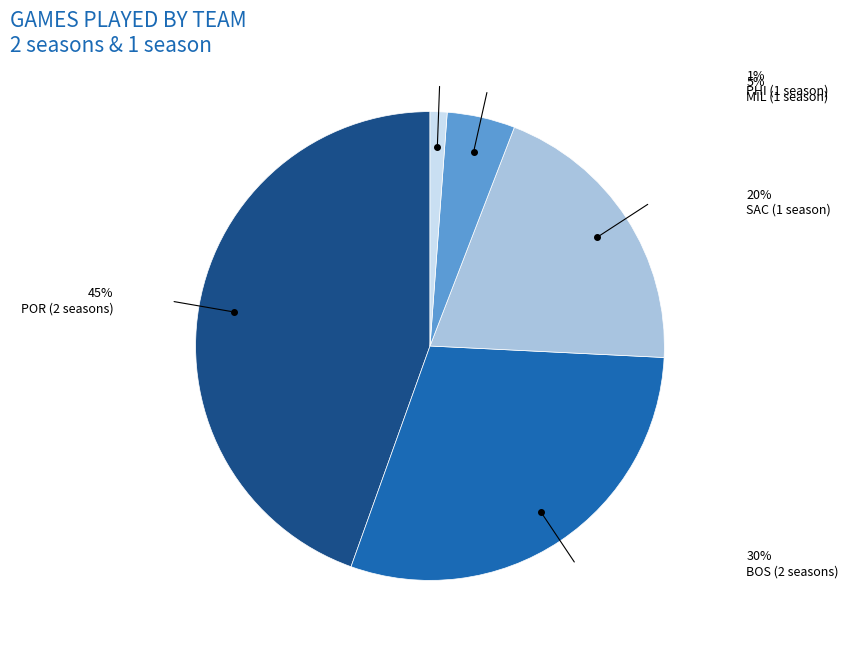

Is there a majority slice in this chart?

No